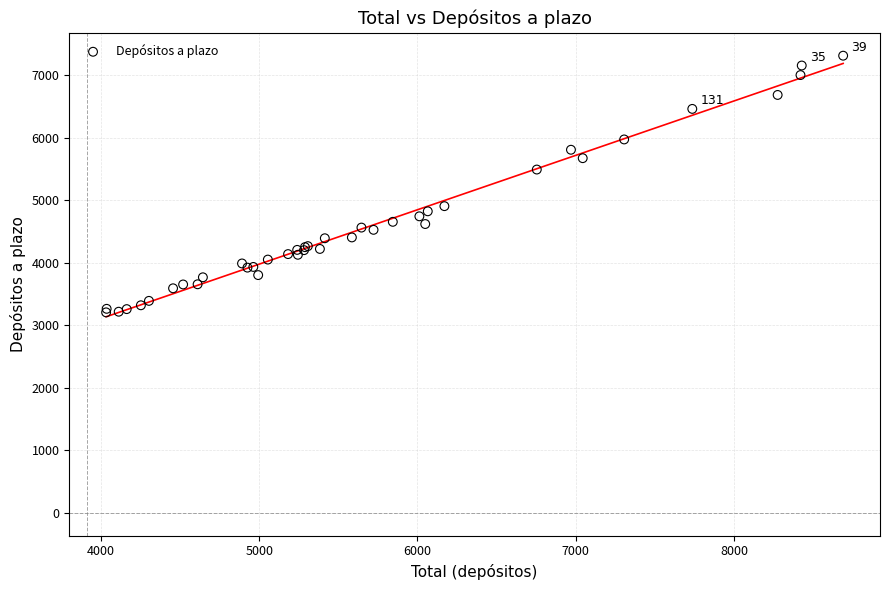

What Y value in the scatter plot is closest to 5258?

5490.6